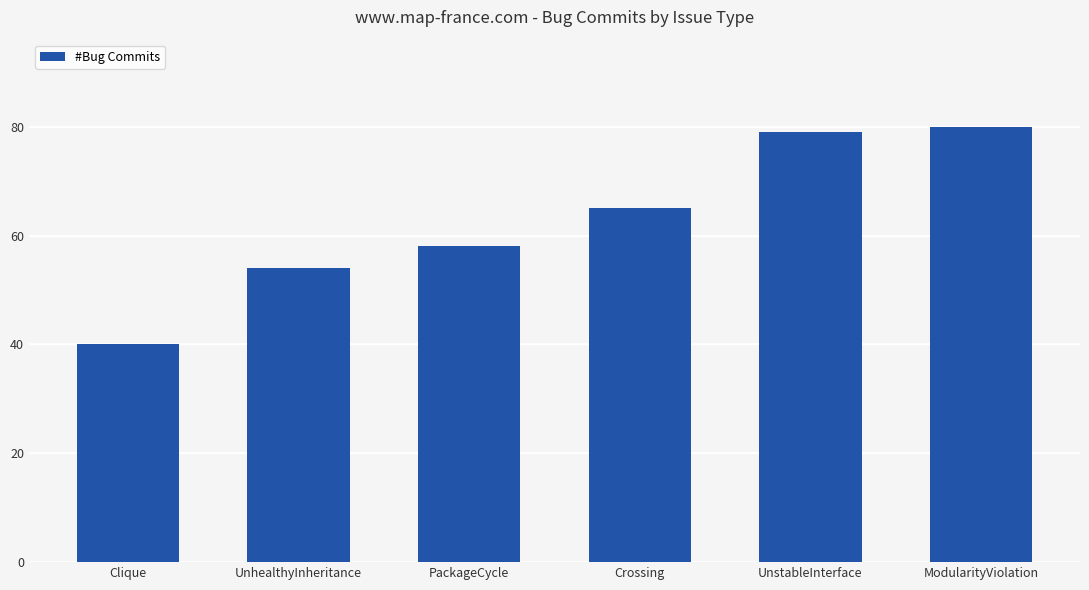

Reading left to right, extract all data points from this chart.

Clique=40	UnhealthyInheritance=54	PackageCycle=58	Crossing=65	UnstableInterface=79	ModularityViolation=80